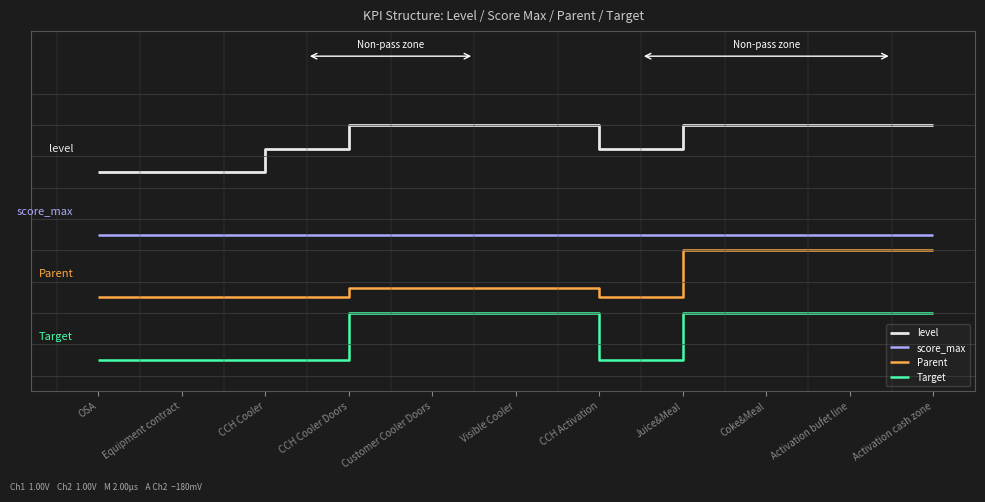

What are all the series names shown in the legend?

level, score_max, Parent, Target